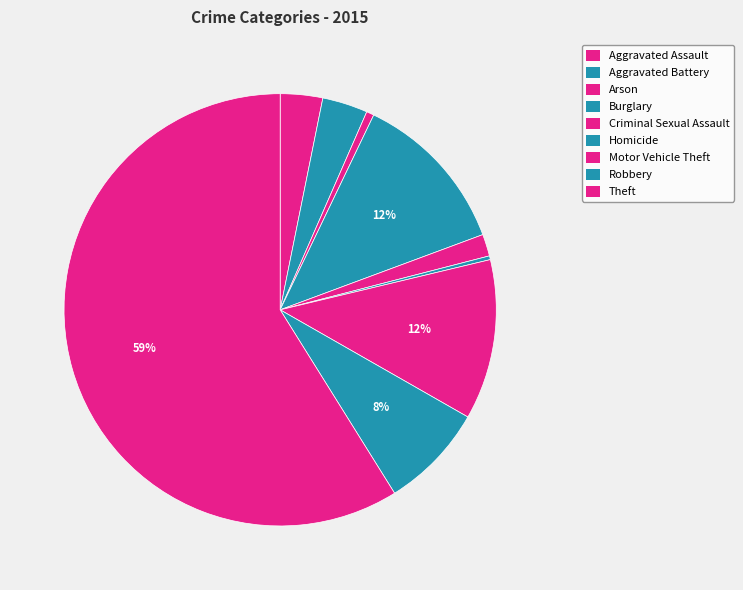

How many slices are in this pie chart?

9